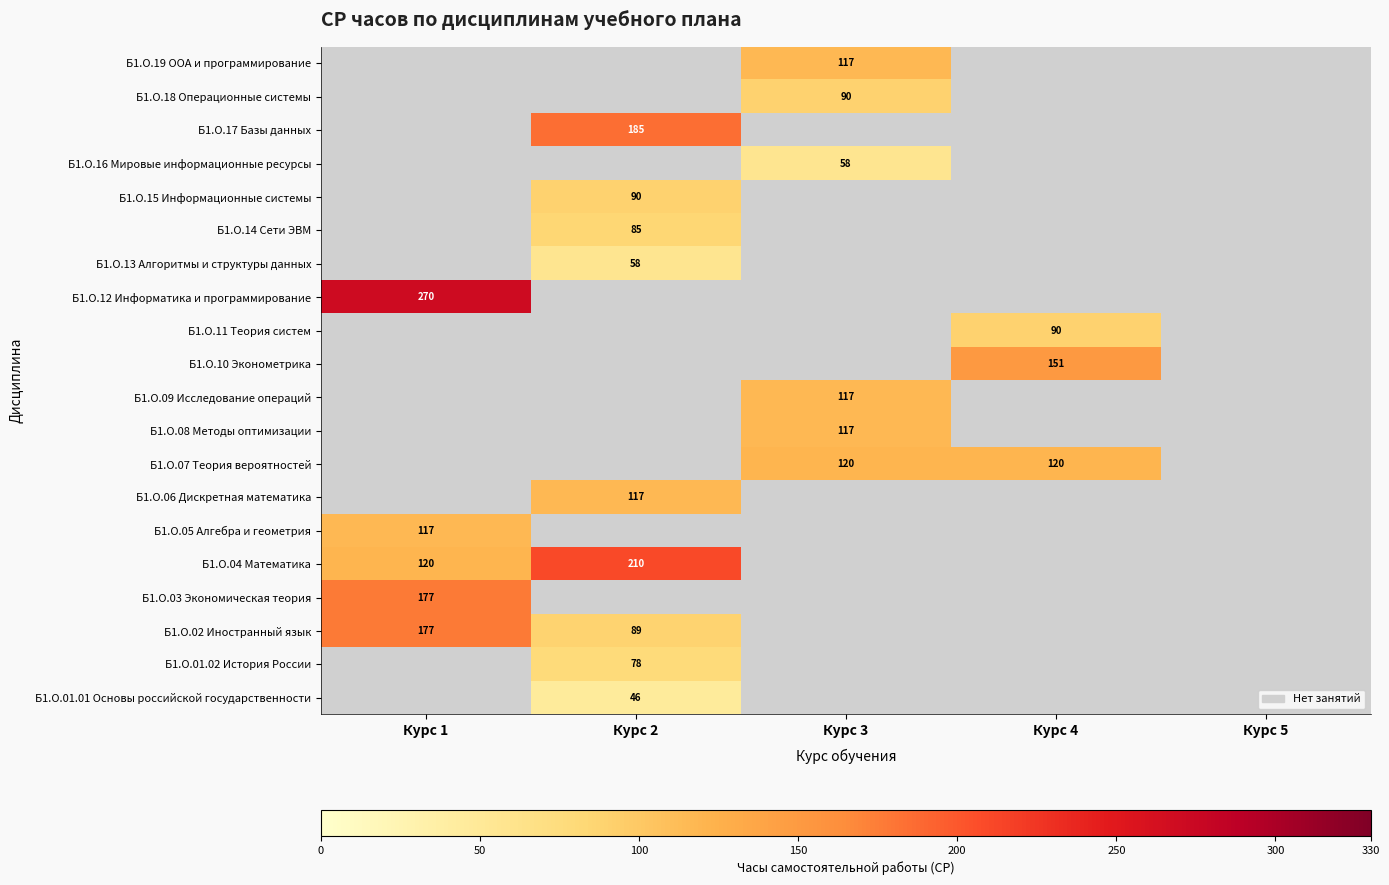

Which category has the lowest value across all series?

Курс 1